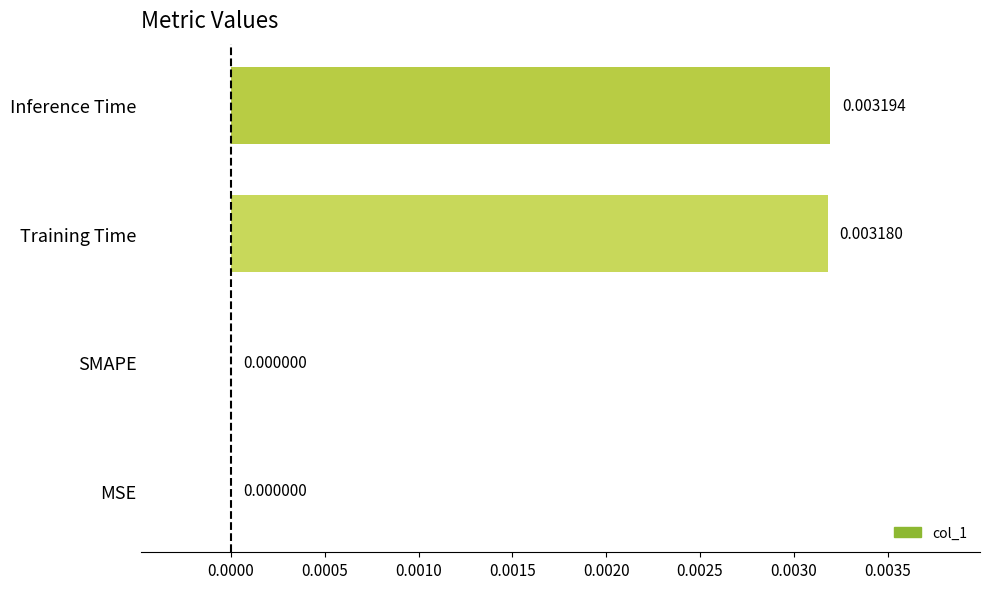

Which has a higher value, SMAPE or Inference Time?

Inference Time